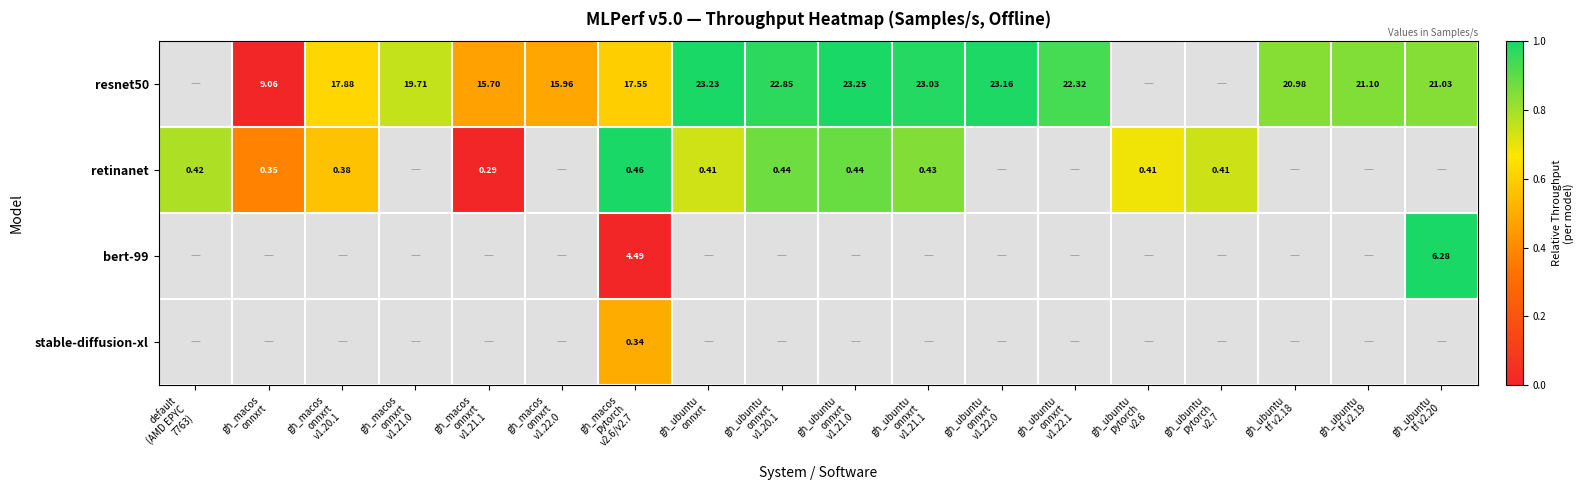

Which series has the largest total across all categories?

resnet50